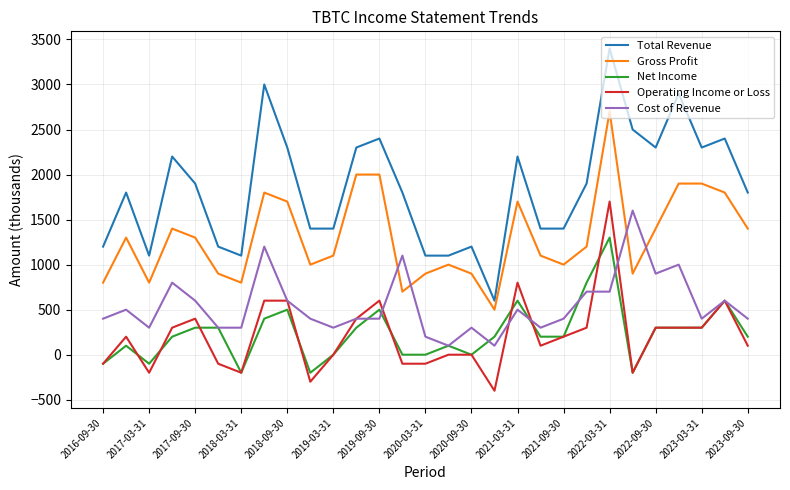

What is the maximum value for Gross Profit?

2700